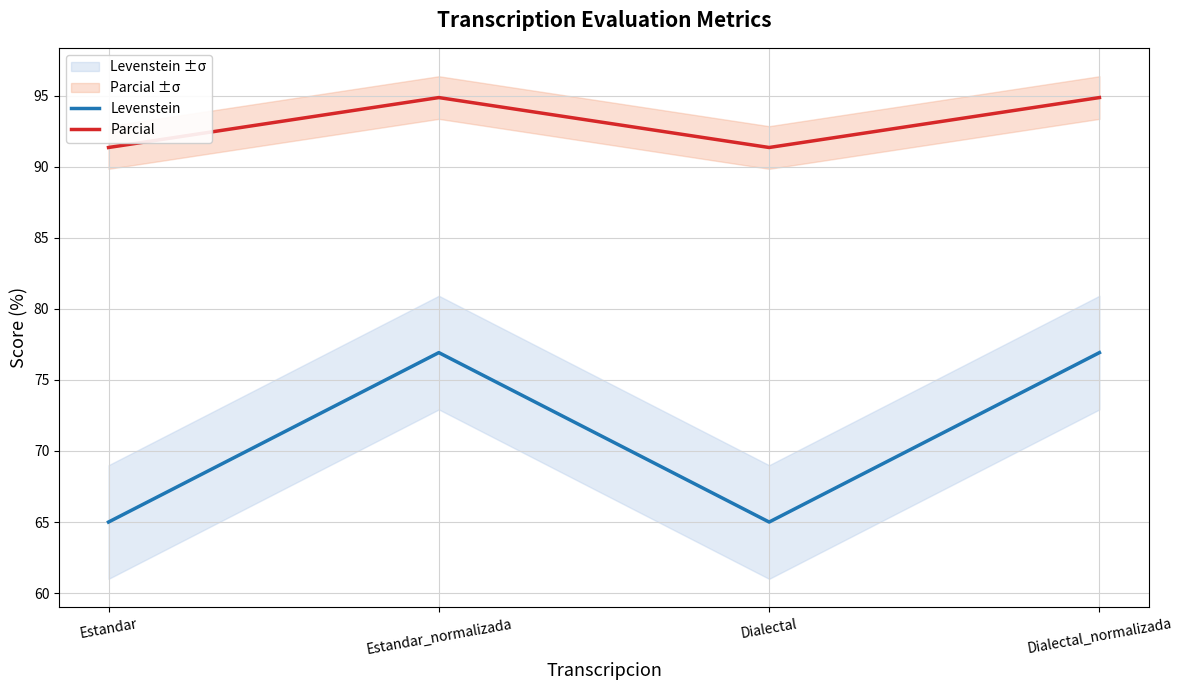

What is the label of the 1st point from the right?

Dialectal_normalizada